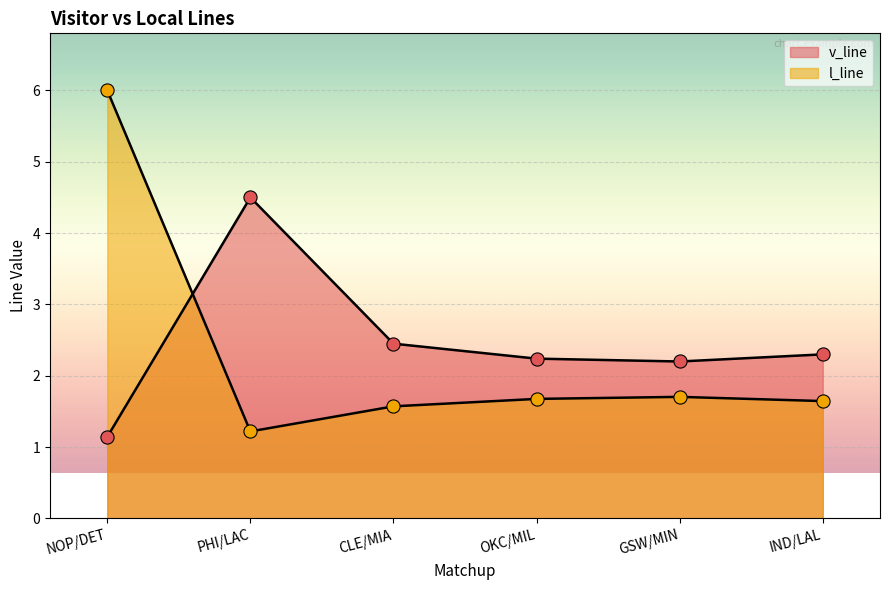

At how many categories does at least one series exceed 1?

6